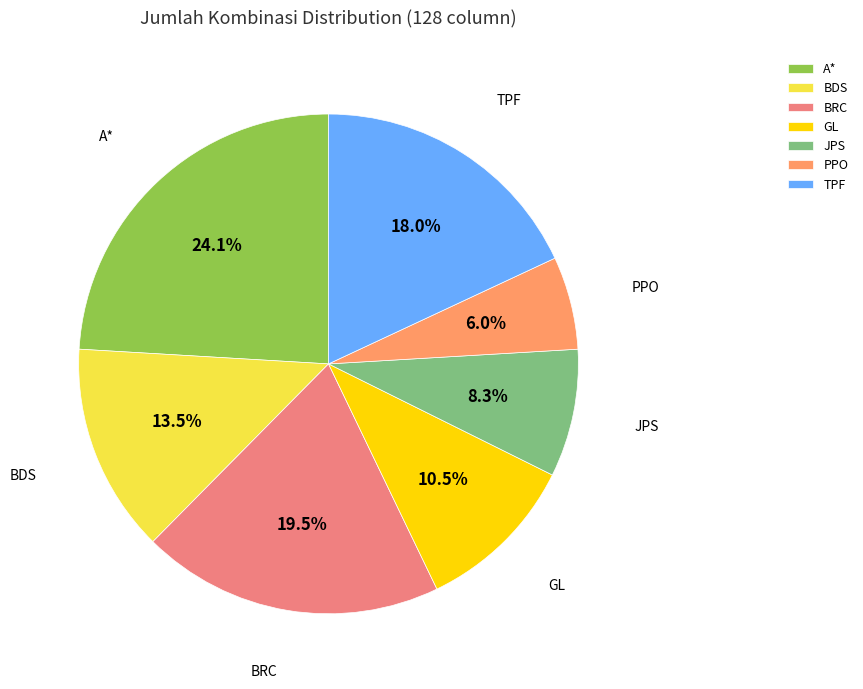

Which category has the biggest portion of the pie?

A*